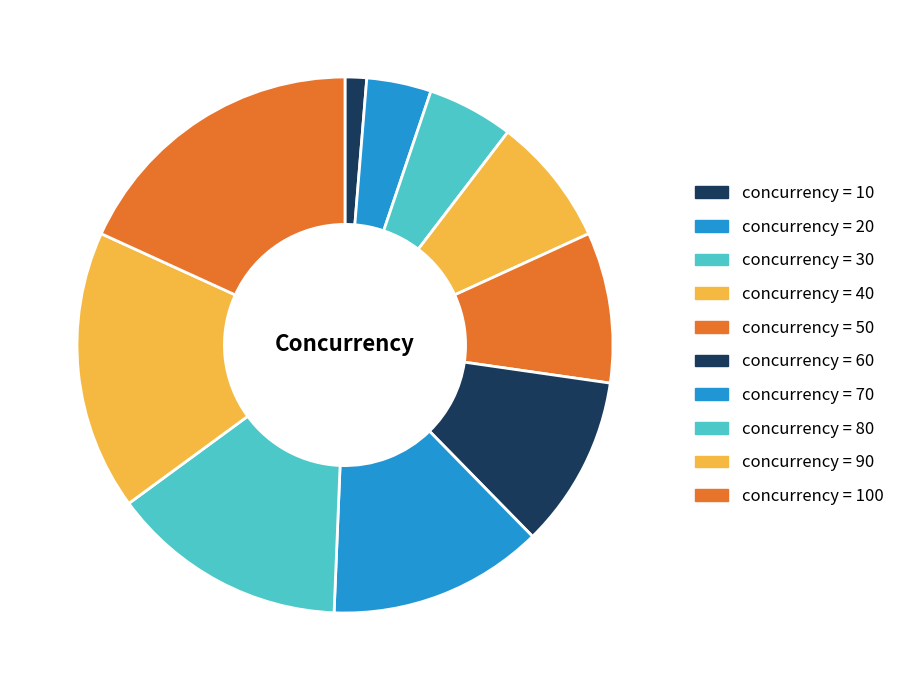

How many slices are in this pie chart?

10